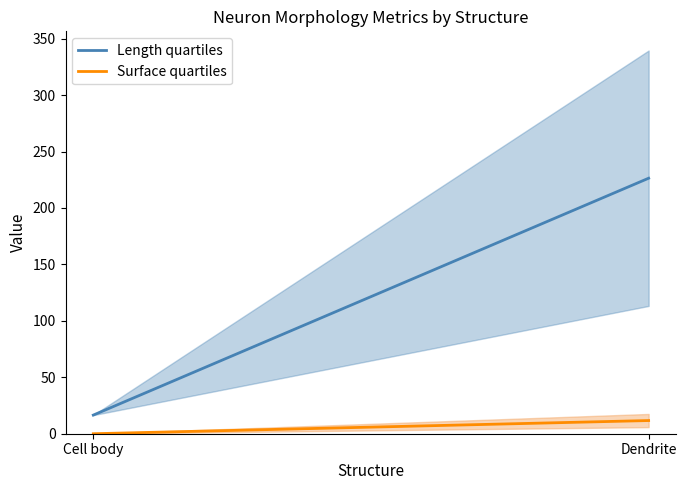

What is the difference between the Surface quartiles values at Cell body and Dendrite?

11.7